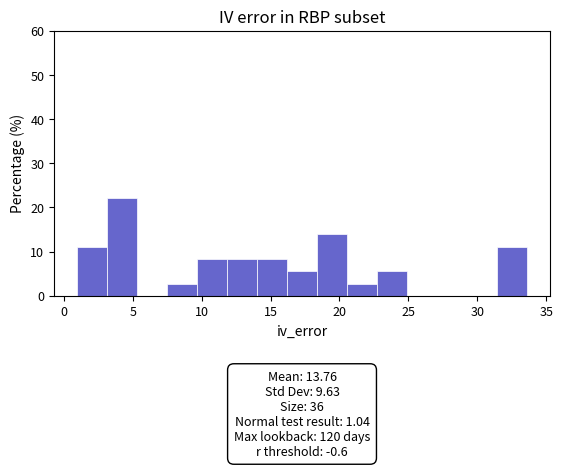

Over which range of the x-axis is the bar tallest?

3.0 to 5.5